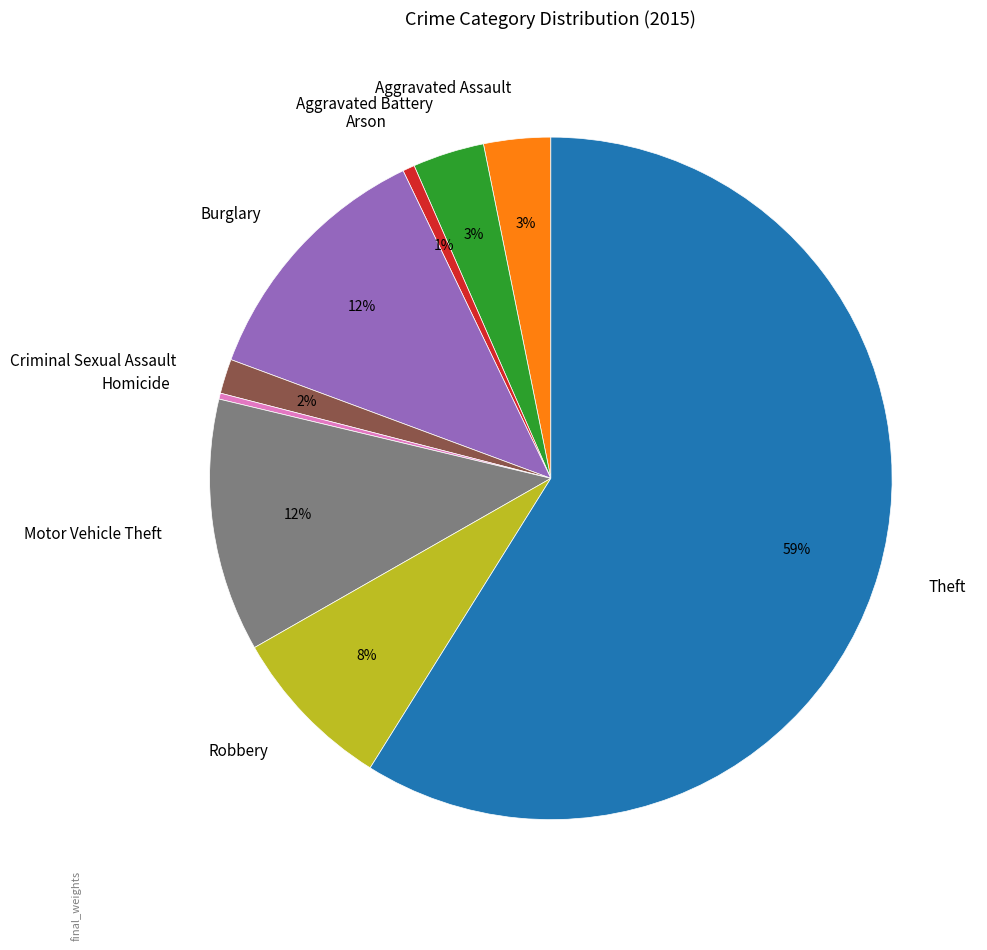

True or false: Aggravated Assault accounts for 14% of the total.

False